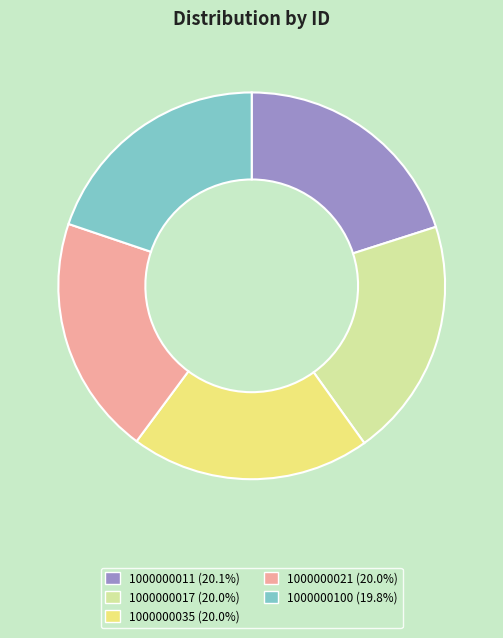

Is 1000000017 the majority of the pie?

No